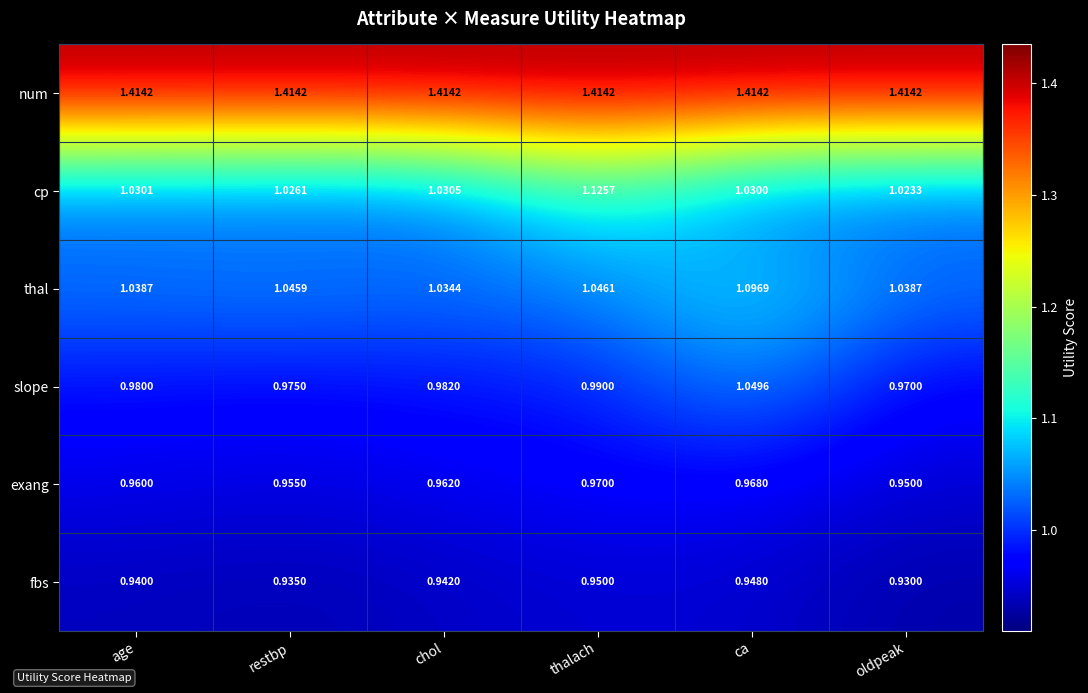

What is the difference between the highest and lowest values at age?

0.5